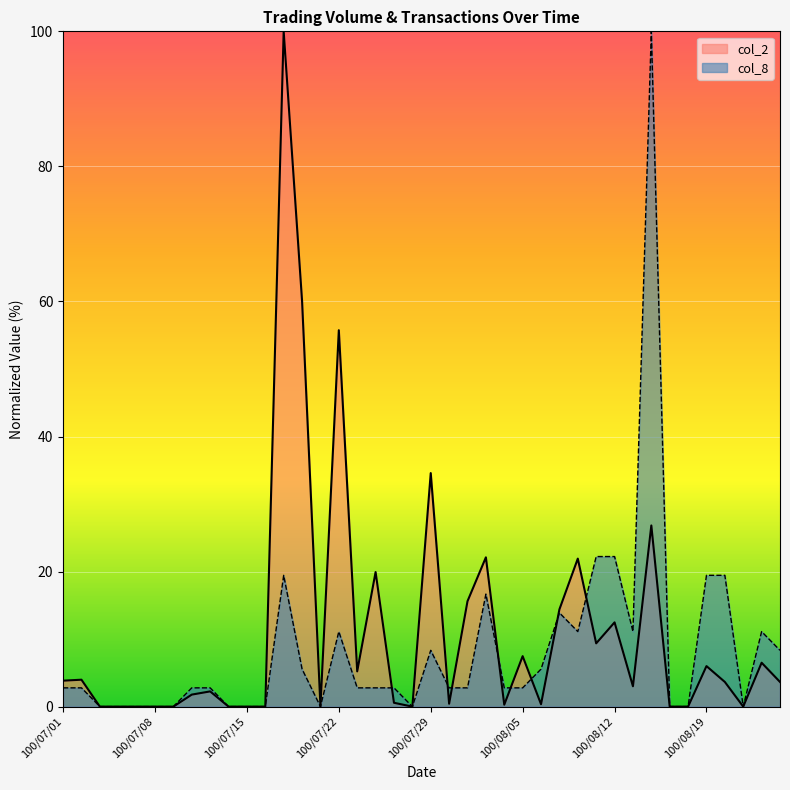

The value of col_8 at 100/08/12 is 39.5. True or false?

False